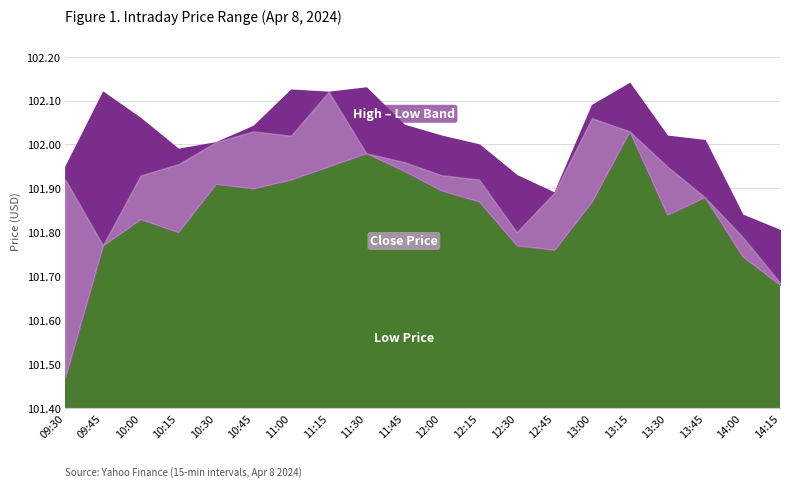

Which series has the largest total across all categories?

High